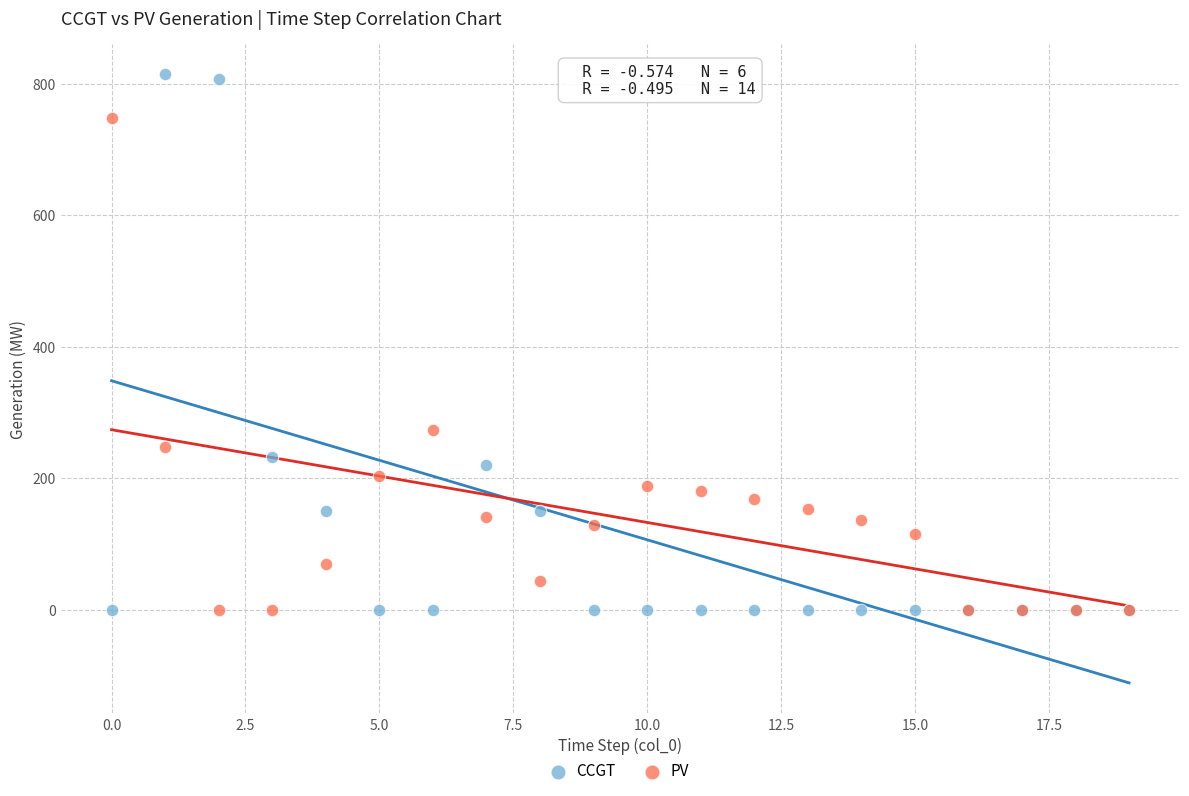

Which series reaches the maximum Y coordinate?

CCGT